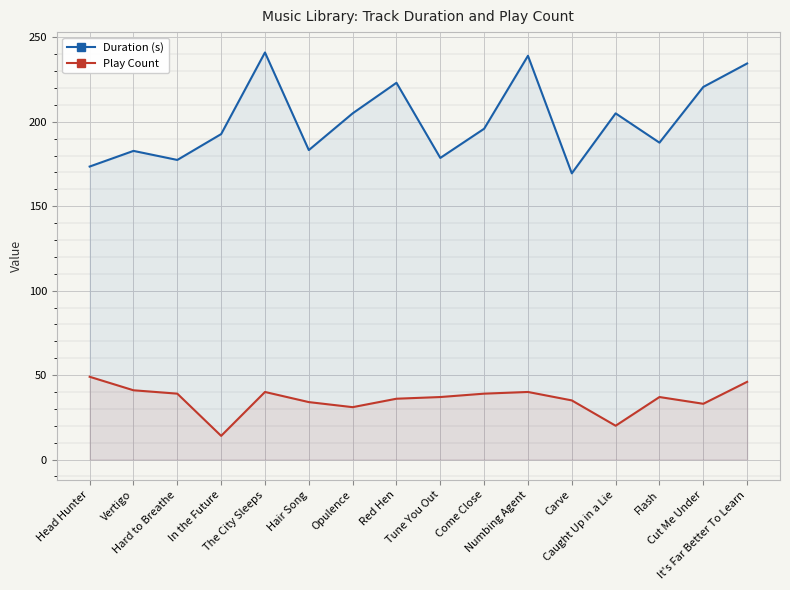

True or false: Duration (s) and Play Count intersect in this chart.

False